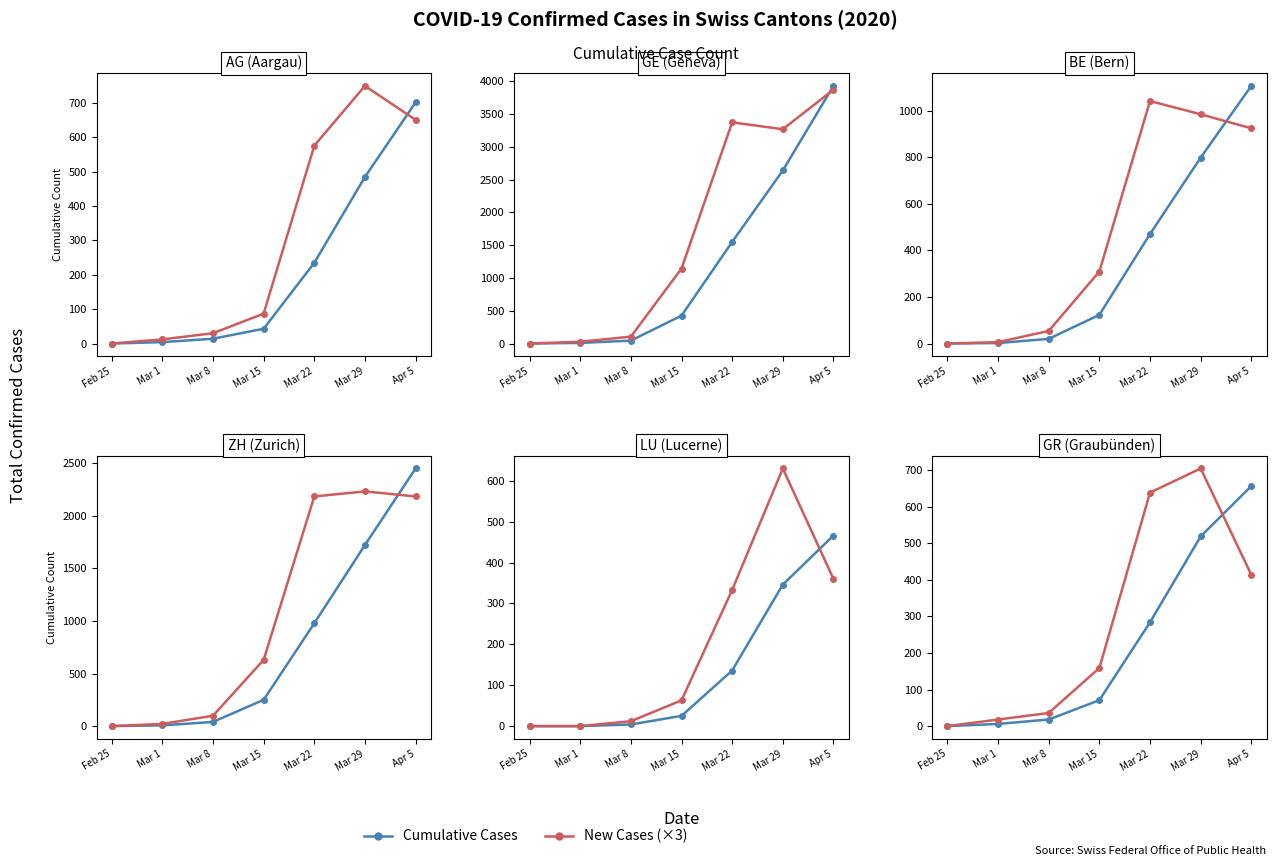

Which series has the largest total across all categories?

New Cases (x3)